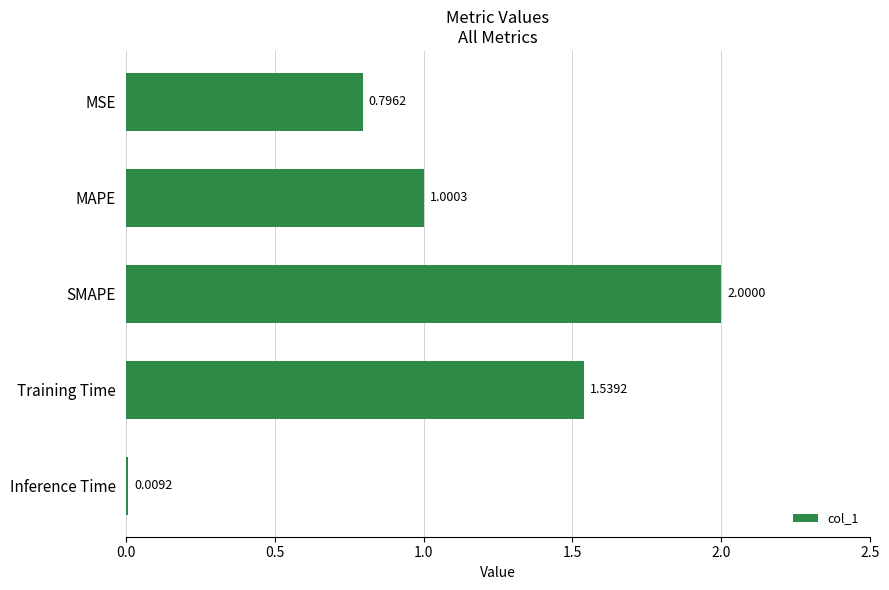

Which has a higher value, MSE or Inference Time?

MSE